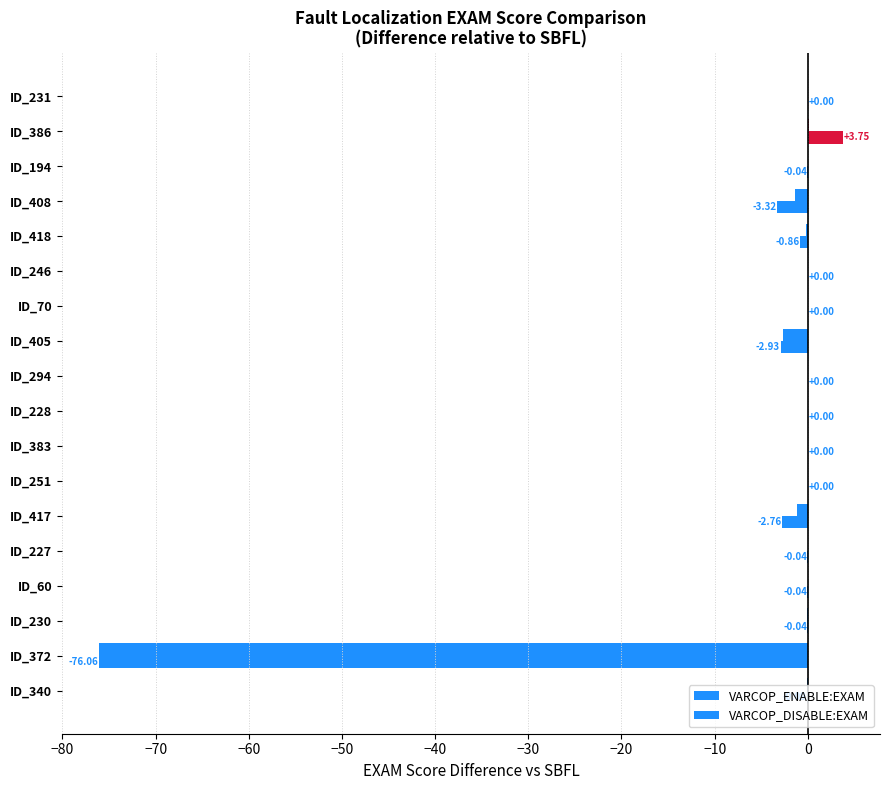

How many distinct data groups are displayed?

2